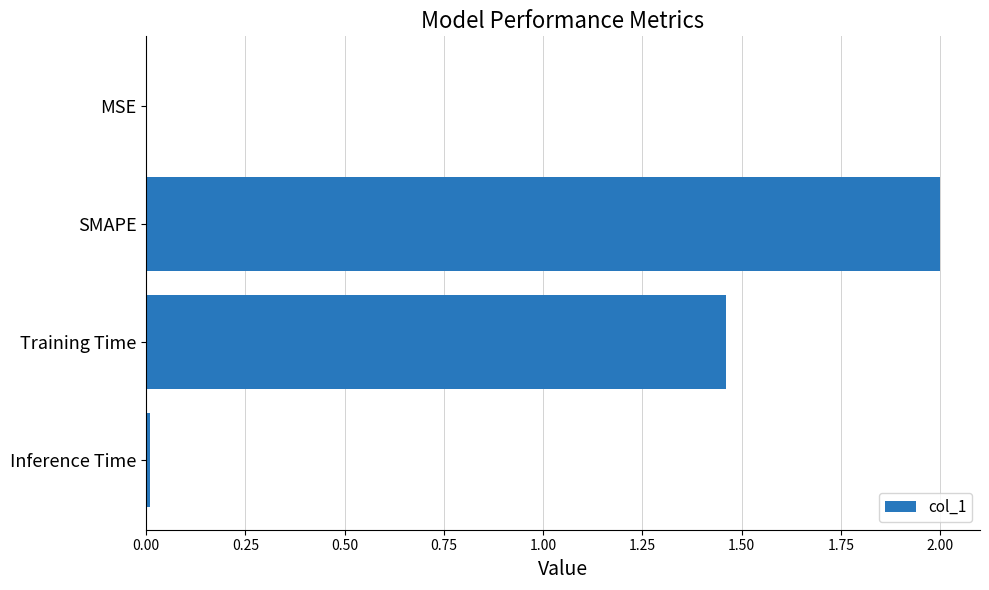

Which has a higher value, MSE or Training Time?

Training Time